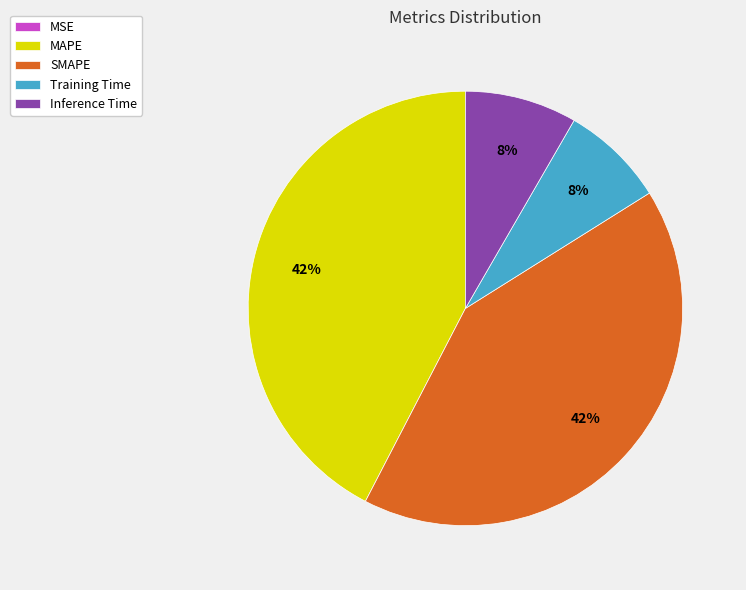

Is there any slice that represents more than half of the pie?

No